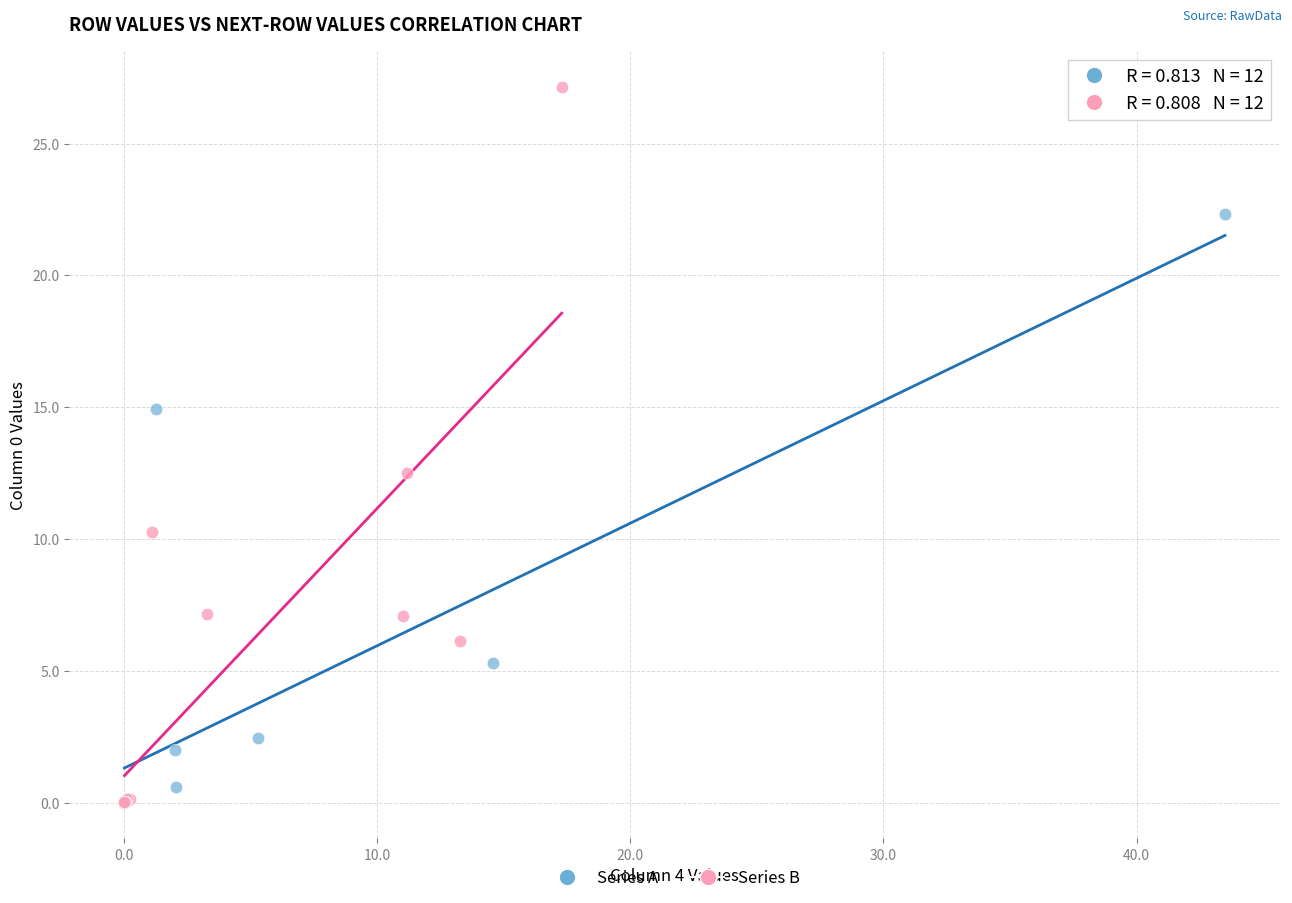

Which series reaches the maximum Y coordinate?

Series B